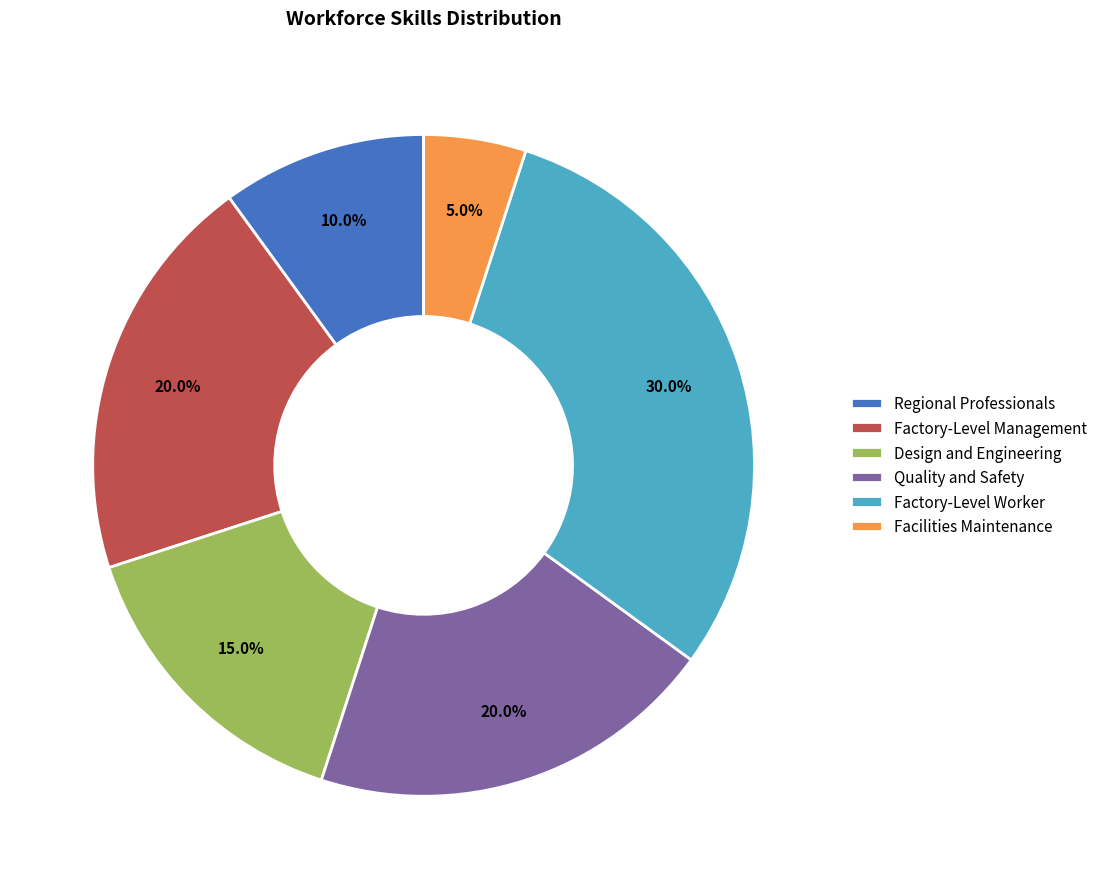

Approximately how many times larger is the value at Quality and Safety compared to Design and Engineering?

1.3